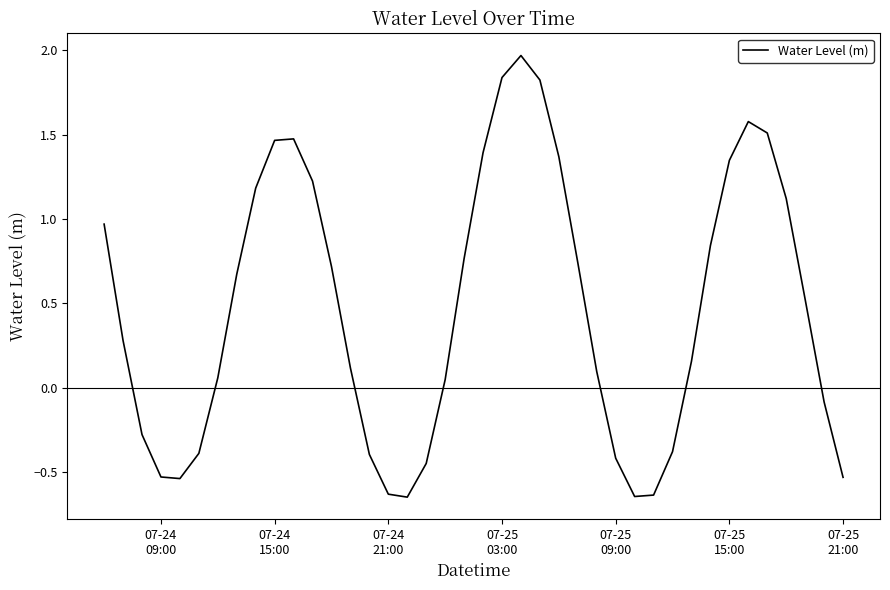

What is the difference between the maximum and minimum values?

2.6